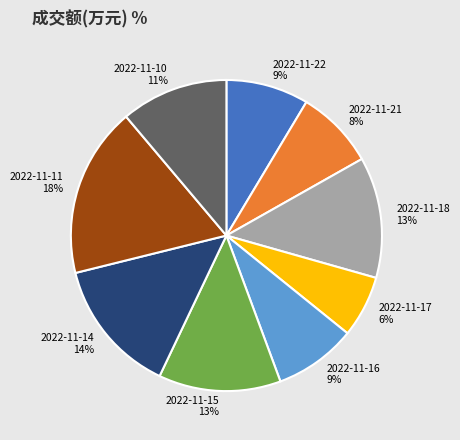

Which category has the biggest portion of the pie?

2022-11-11